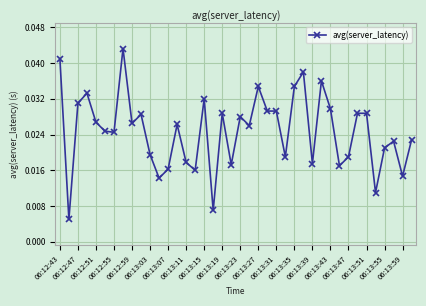

Count the values in the range 0 to 1.

40